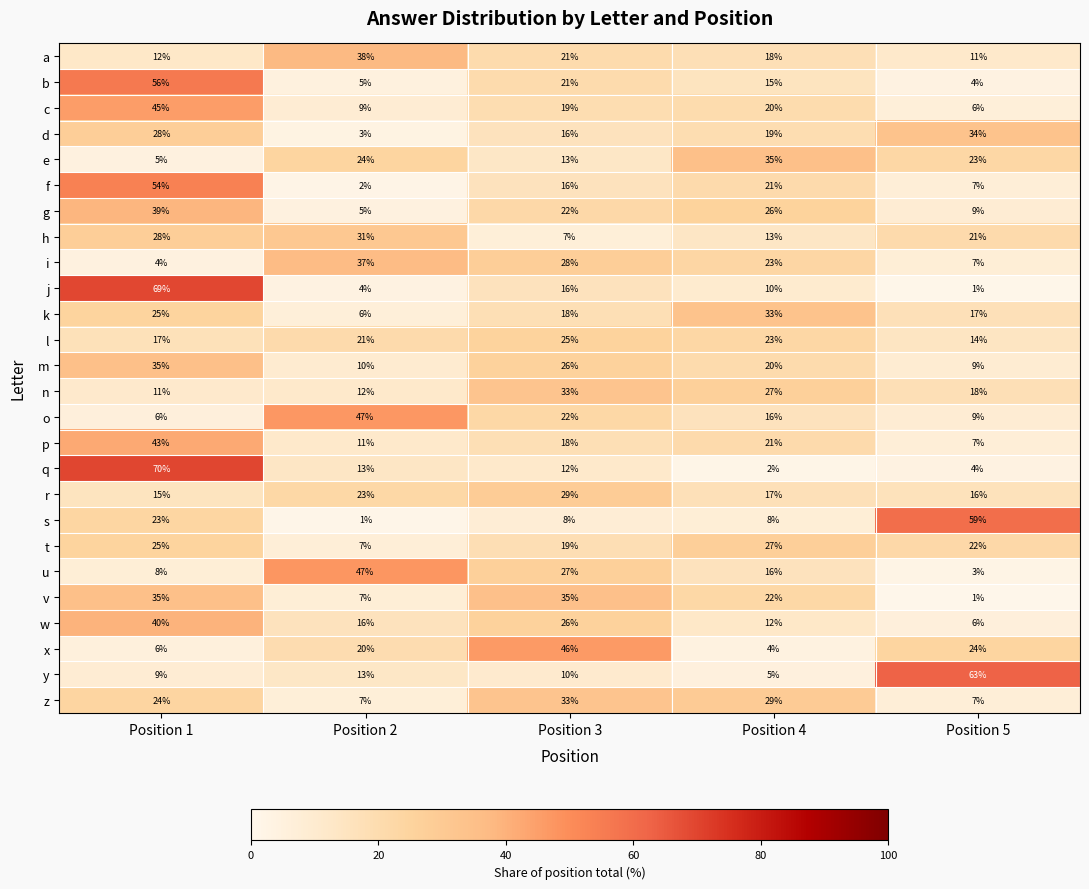

At which category does the chart reach its peak across all series?

Position 1